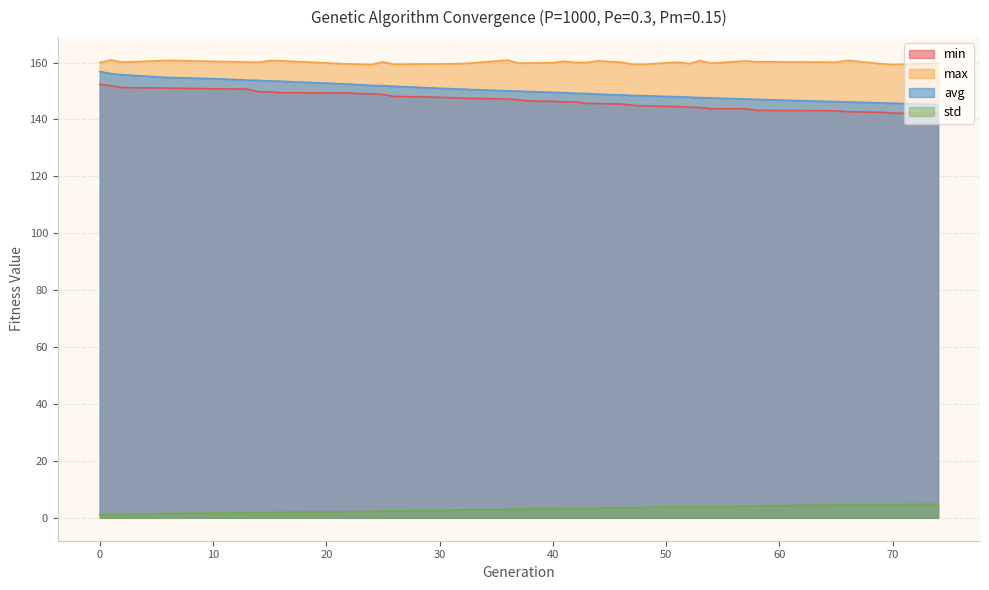

What is the sum of all std values?

117.3